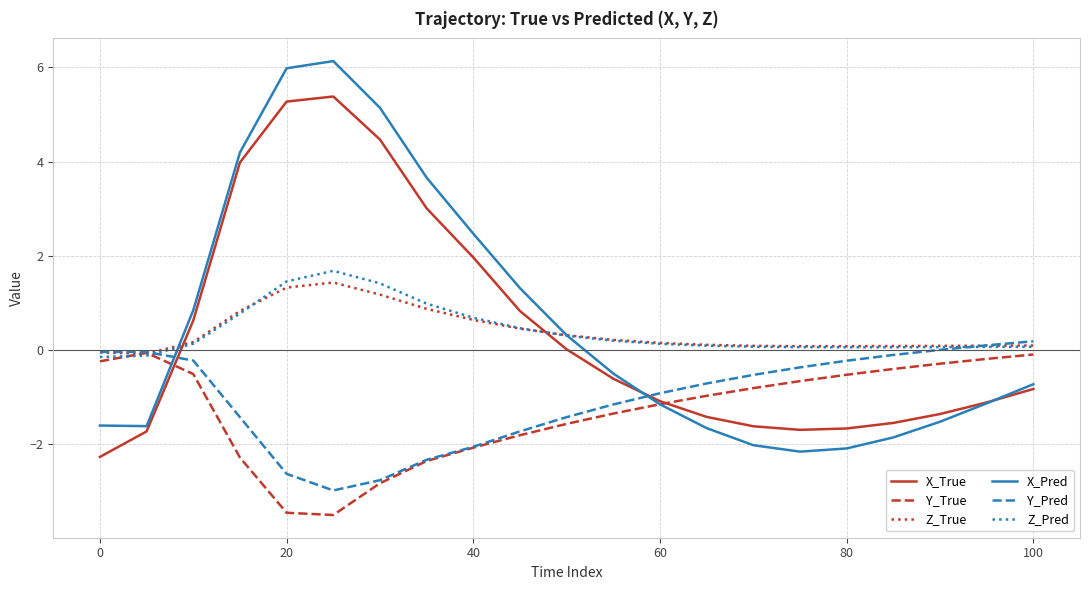

Which series has the widest spread of values?

X_Pred